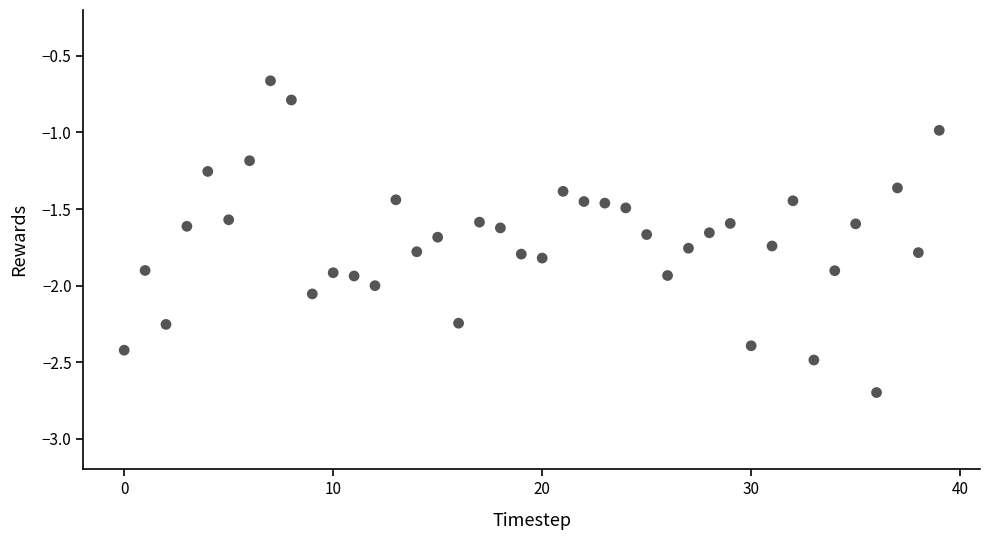

What is the range of Y values (max minus min)?

2.0